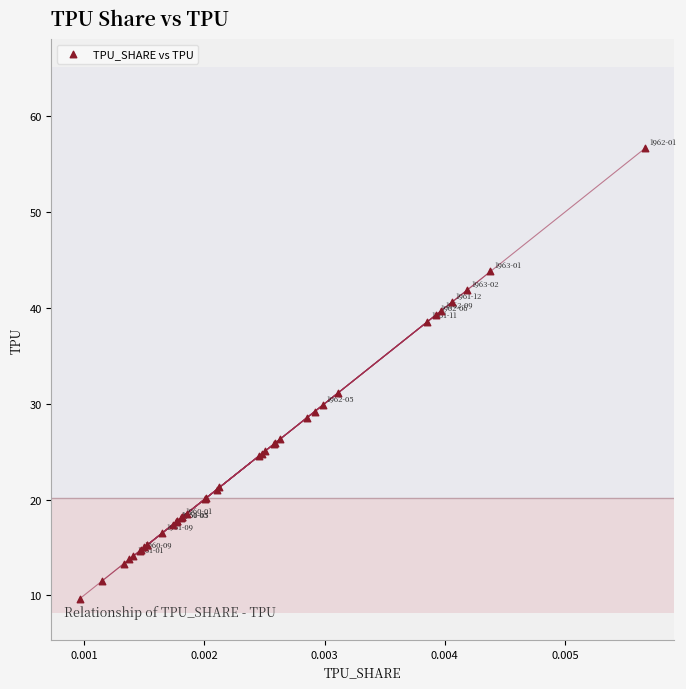

What Y value in the scatter plot is closest to 33?

31.1